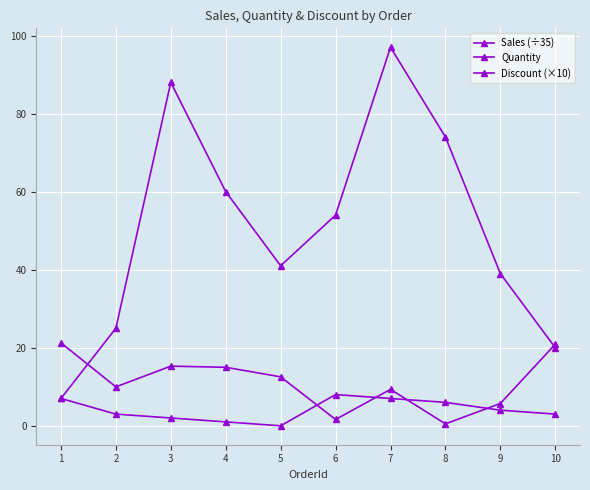

At which label does Quantity reach its minimum?

1